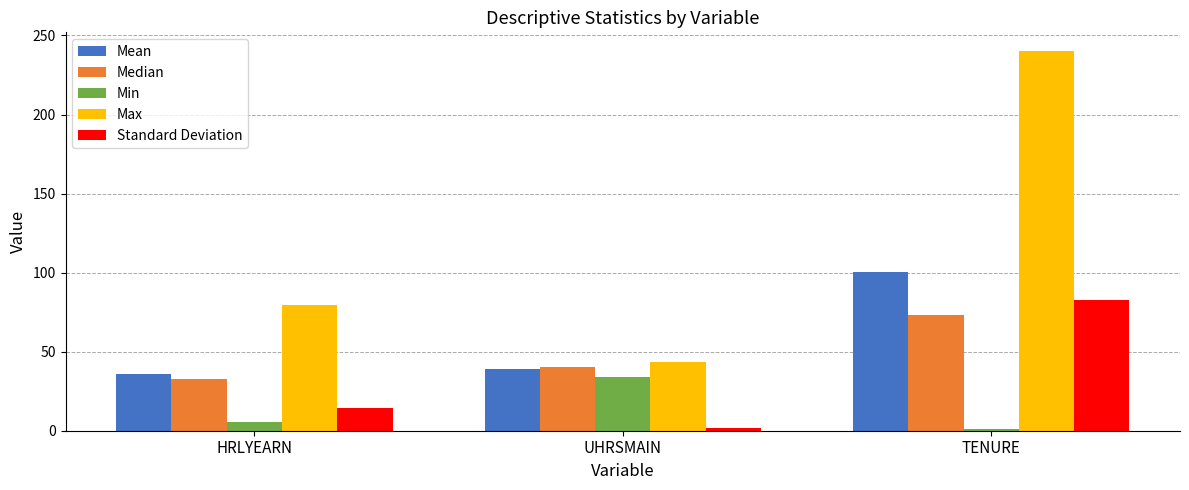

How many bars are there in each group?

5